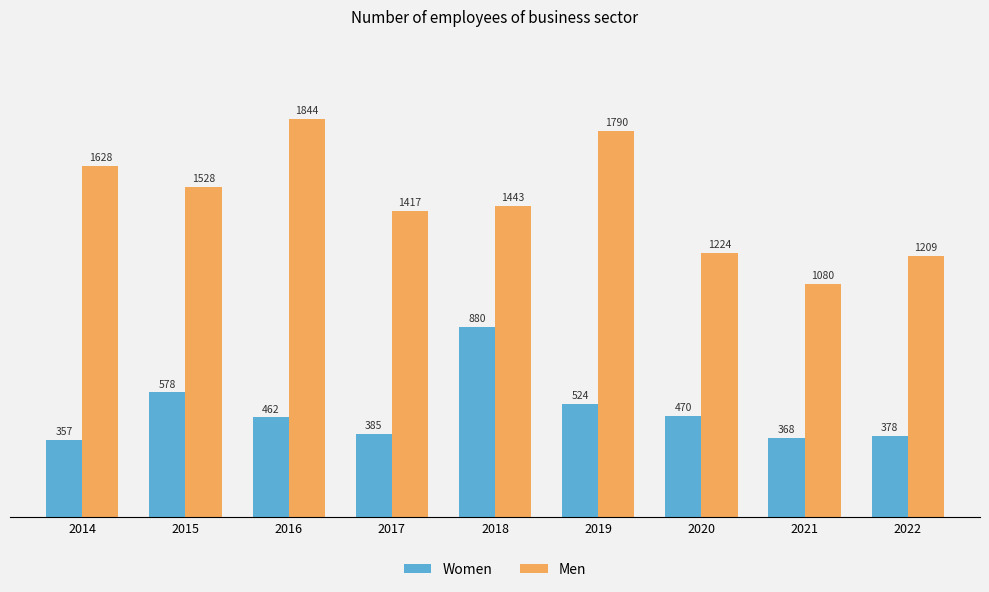

True or false: Women has a value of 321.3 at 2020.

False